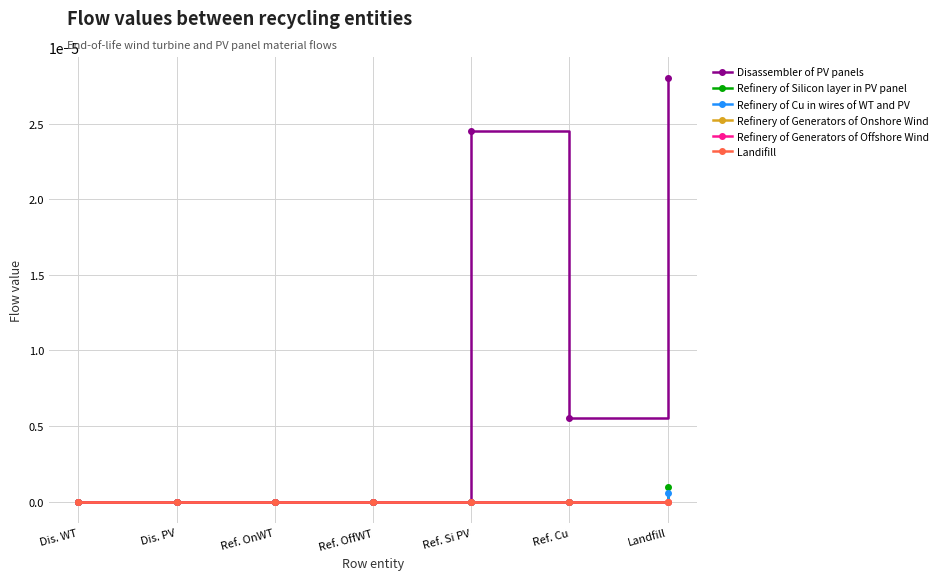

At how many categories does at least one series exceed 0?

3